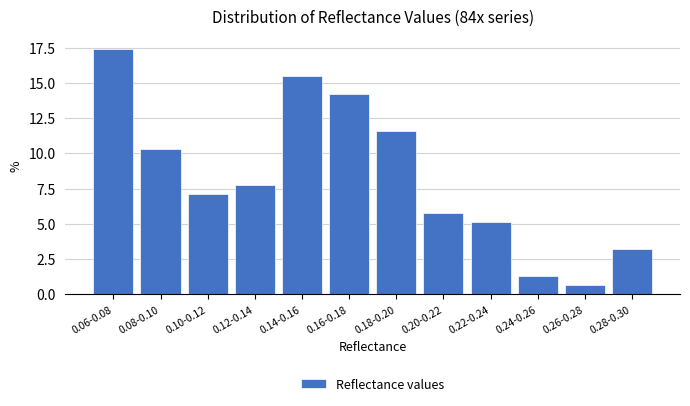

Reading left to right, extract all data points from this chart.

0.06-0.08=17.4	0.08-0.10=10.3	0.10-0.12=7.1	0.12-0.14=7.7	0.14-0.16=15.5	0.16-0.18=14.2	0.18-0.20=11.6	0.20-0.22=5.8	0.22-0.24=5.2	0.24-0.26=1.3	0.26-0.28=0.6	0.28-0.30=3.2